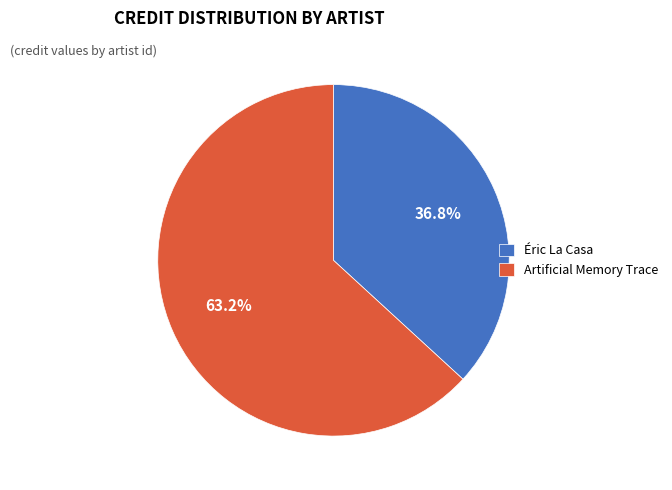

Rank the categories by value from lowest to highest.

Éric La Casa, Artificial Memory Trace